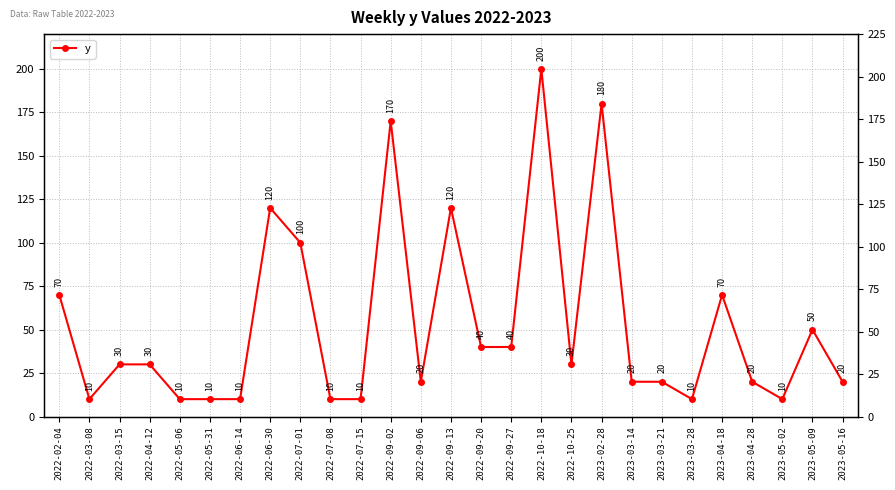

What value does the data have at 2022-09-13, to the nearest 10?

120